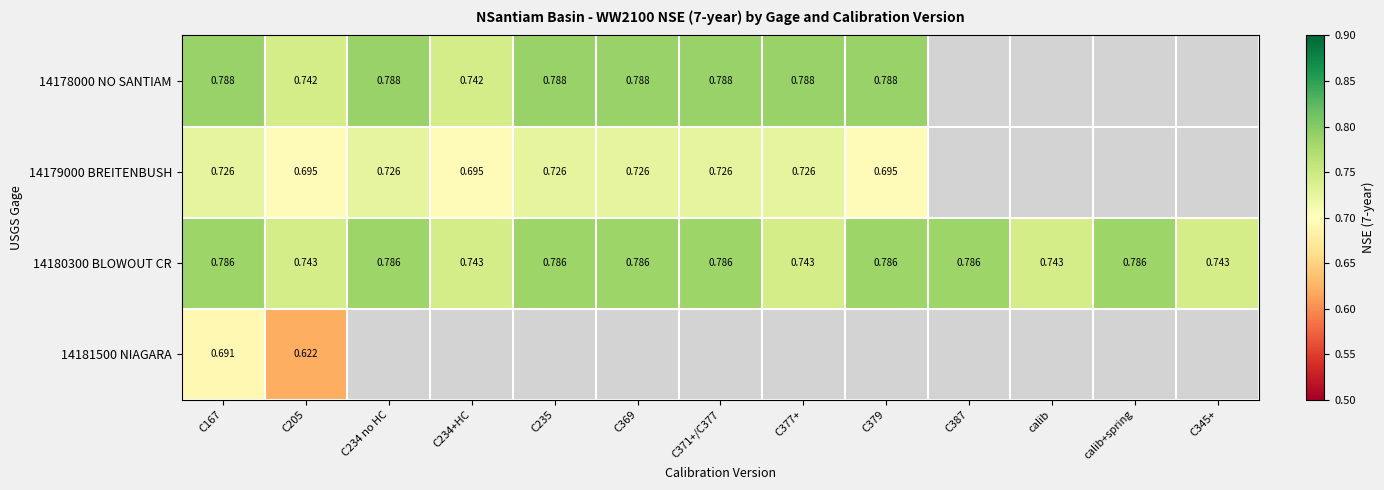

How many series are shown in this chart?

4